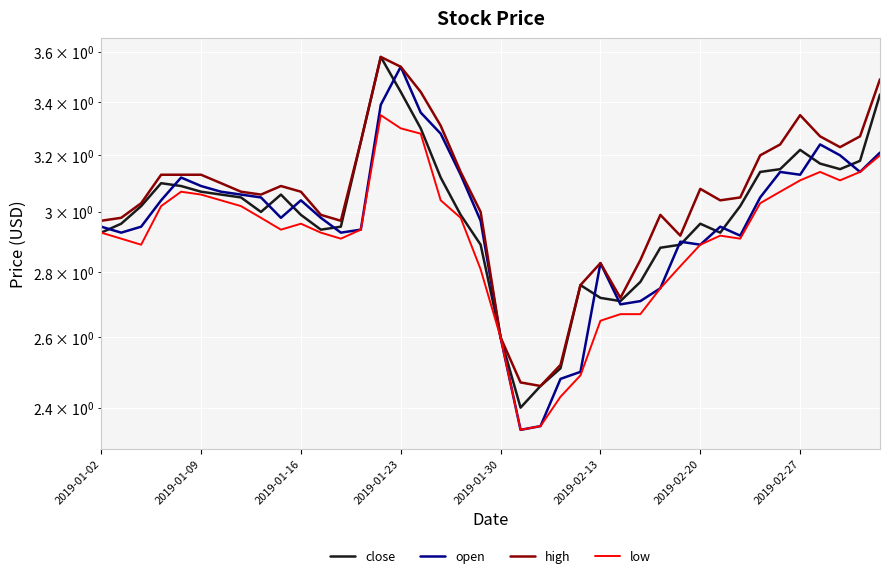

Which series has the largest total across all categories?

high